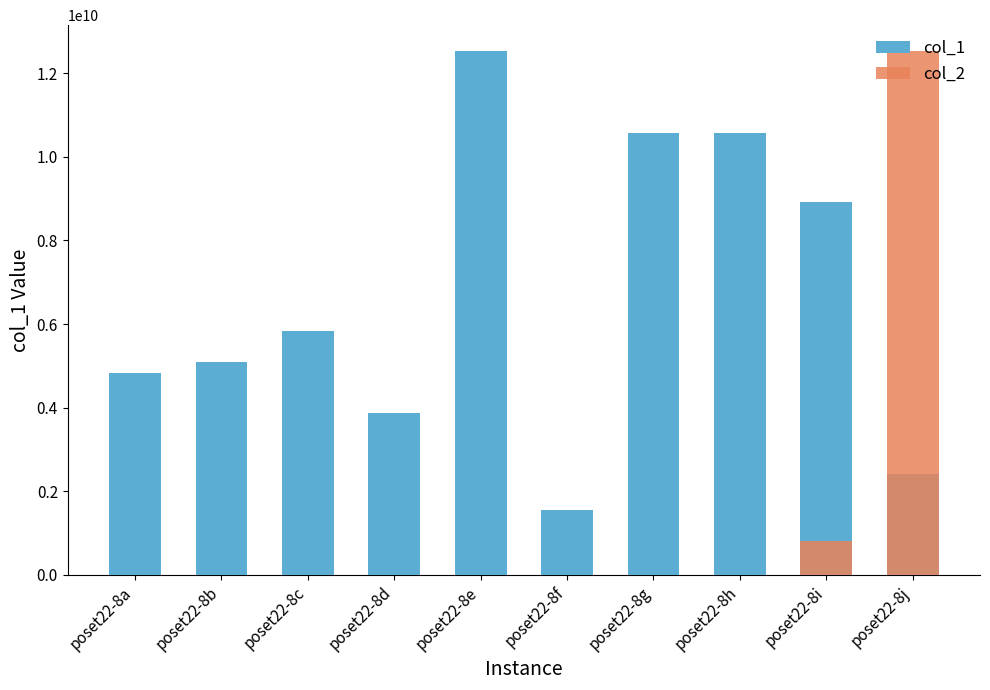

The value of col_2 at poset22-8f is 0.0. True or false?

True